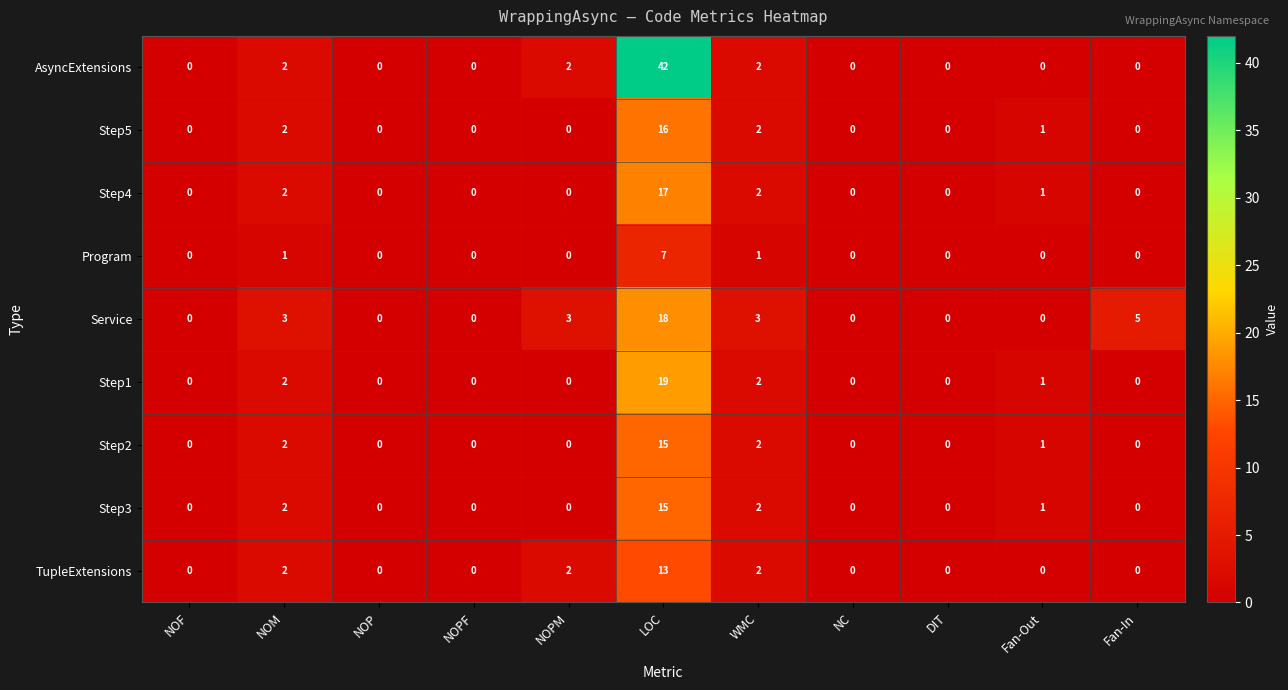

What is the sum of all Step5 values?

21